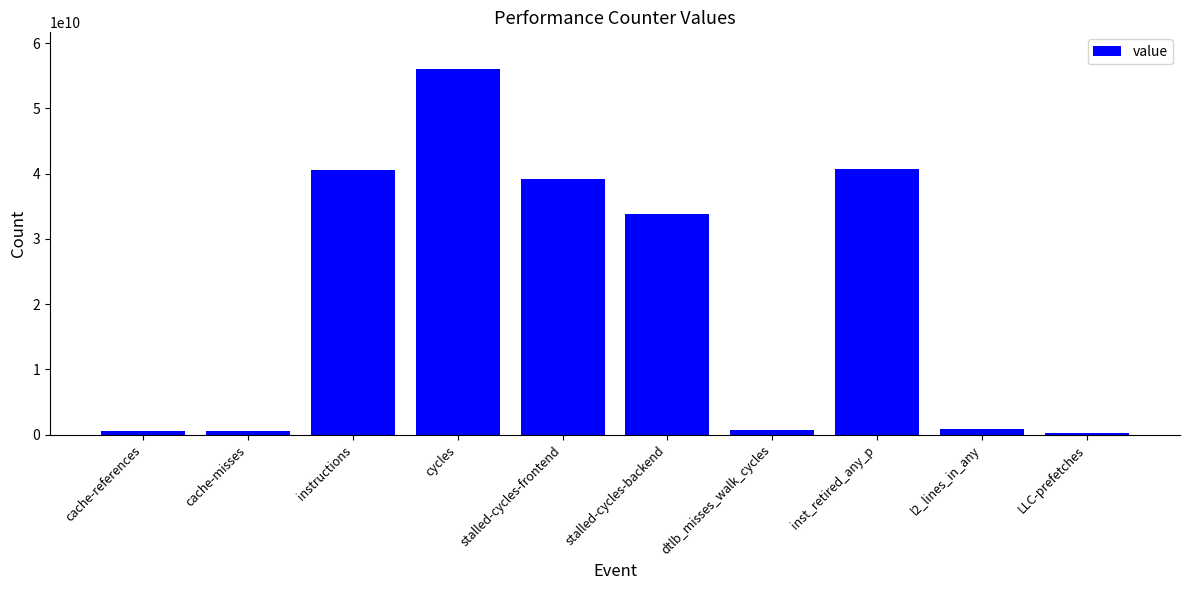

What is the difference between the values at LLC-prefetches and l2_lines_in_any?

626269104